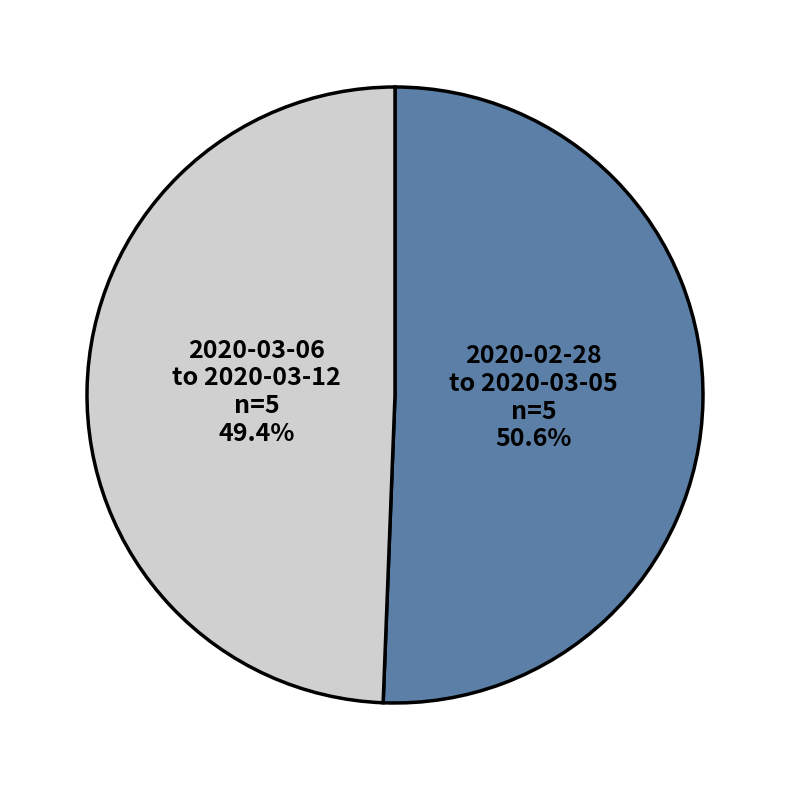

Rank the categories by value from highest to lowest.

2020-02-28 to 2020-03-05 n=5 50.6%, 2020-03-06 to 2020-03-12 n=5 49.4%